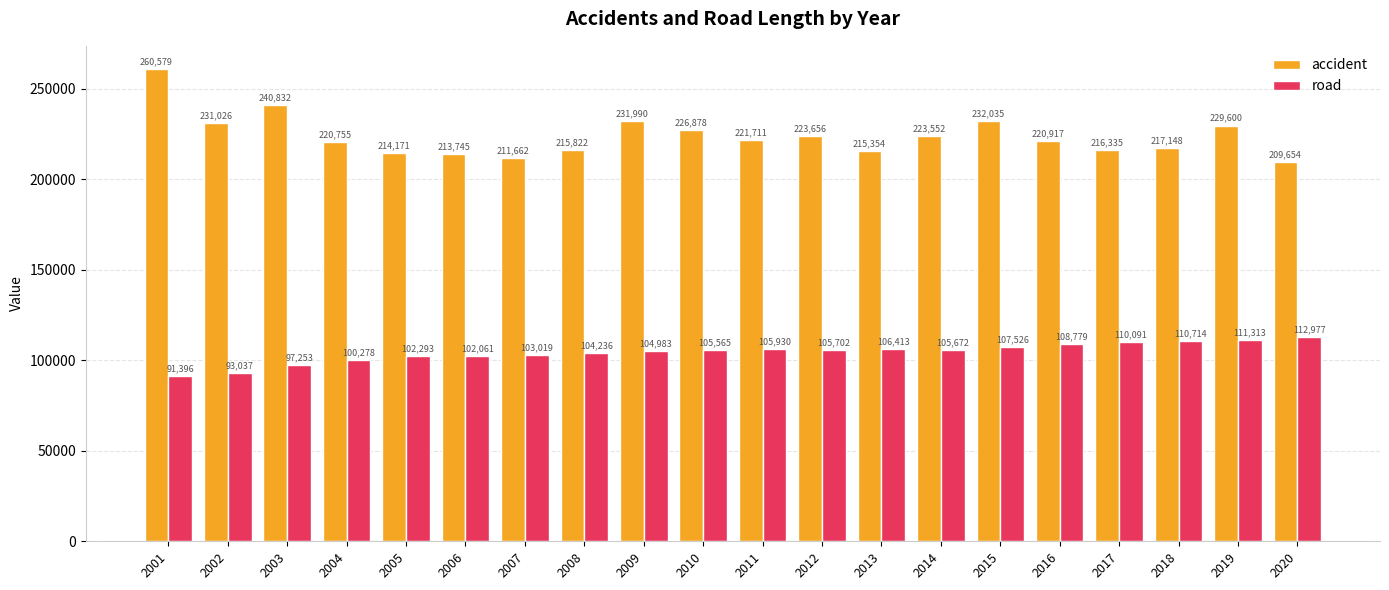

Read the accident value at 2014.

223552